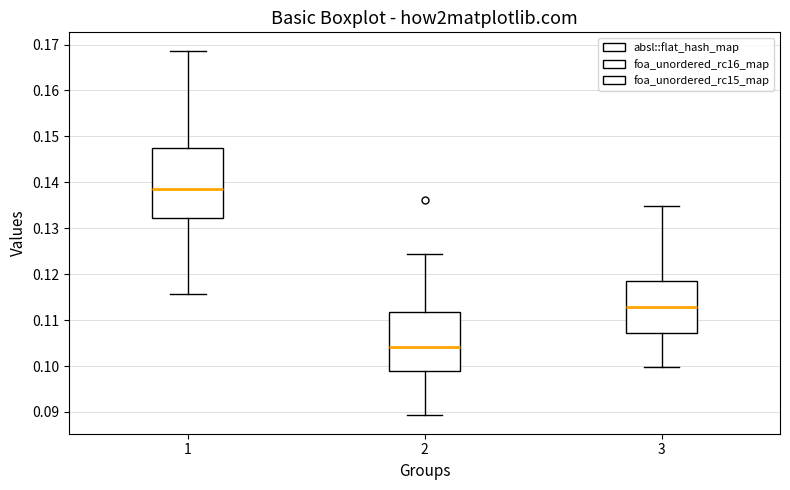

Which box's median line is the highest?

1